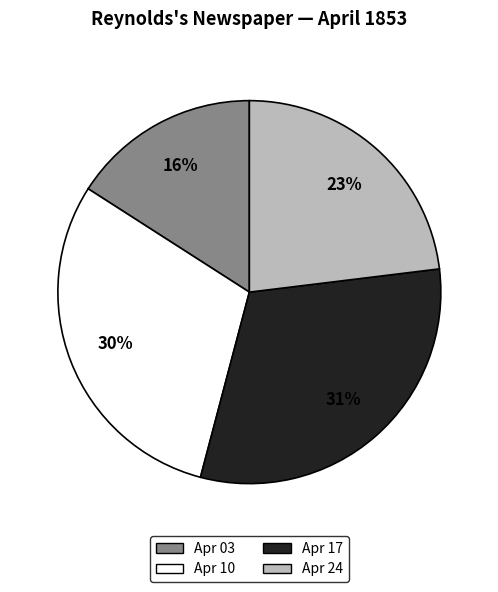

Does any single category account for the majority?

No